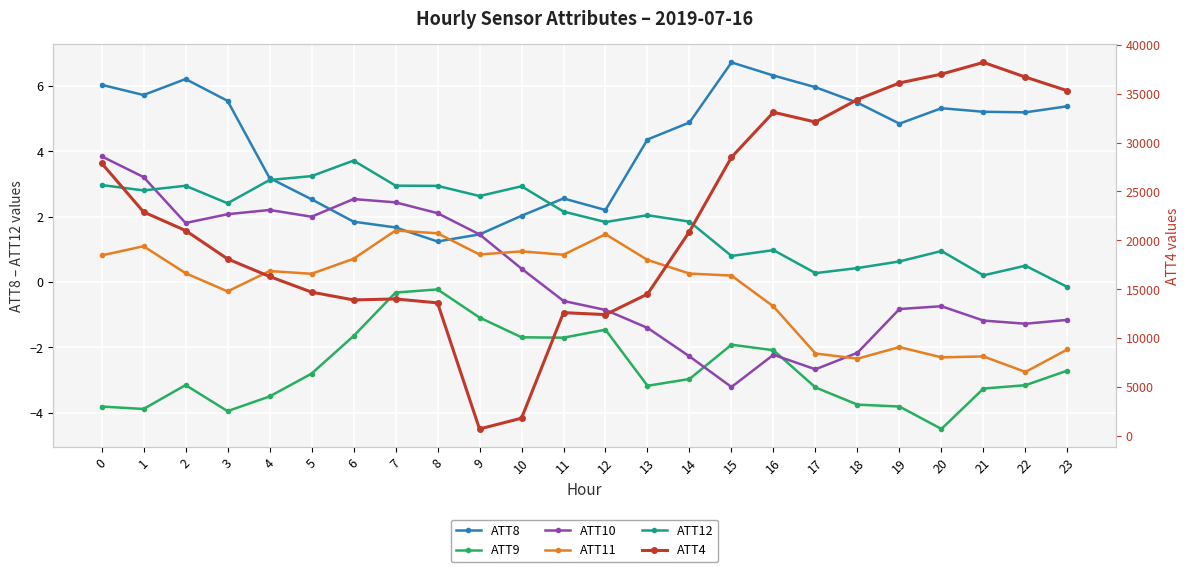

The ATT4 series shows 14700.0 at 5. True or false?

True